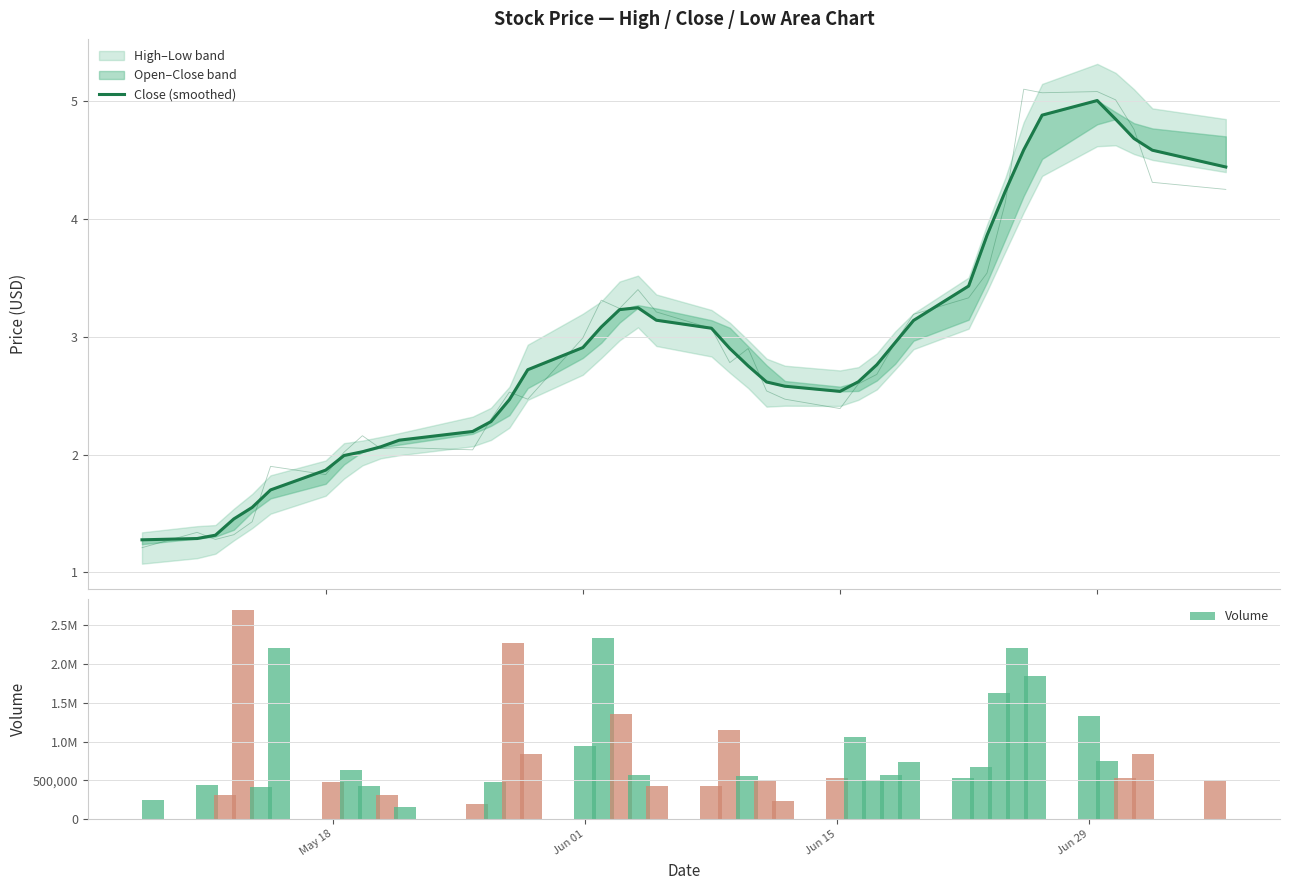

True or false: Volume has a value of 824400.9 at 37.

False